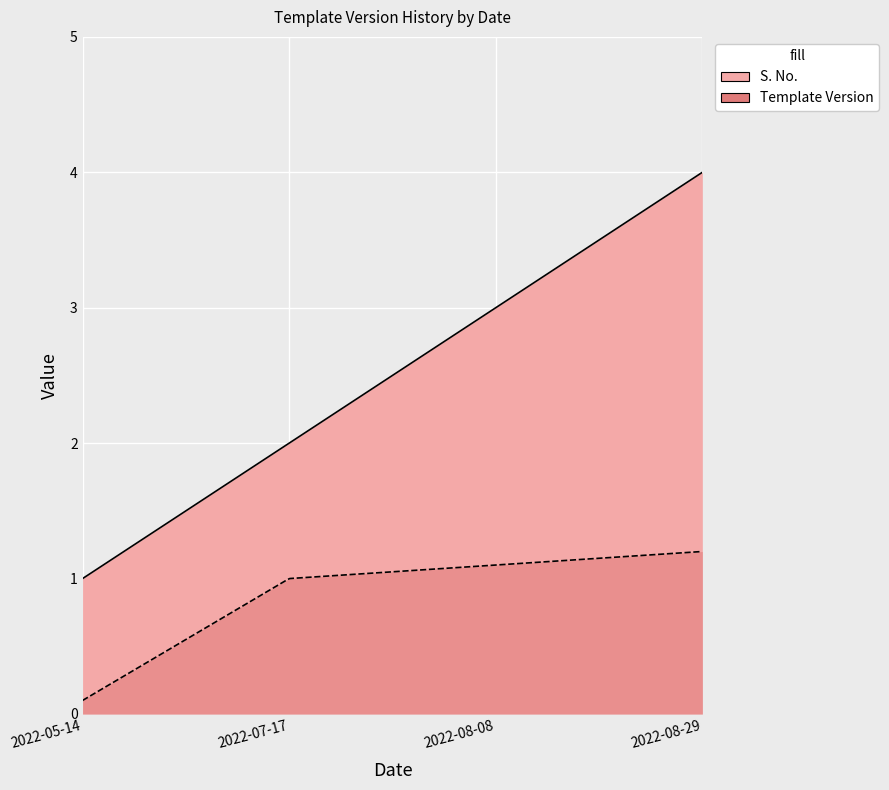

Reading left to right, what are all the values shown in this chart?

S. No.: 2022-05-14=1.0	2022-07-17=2.0	2022-08-08=3.0	2022-08-29=4.0
Template Version: 2022-05-14=0.1	2022-07-17=1.0	2022-08-08=1.1	2022-08-29=1.2